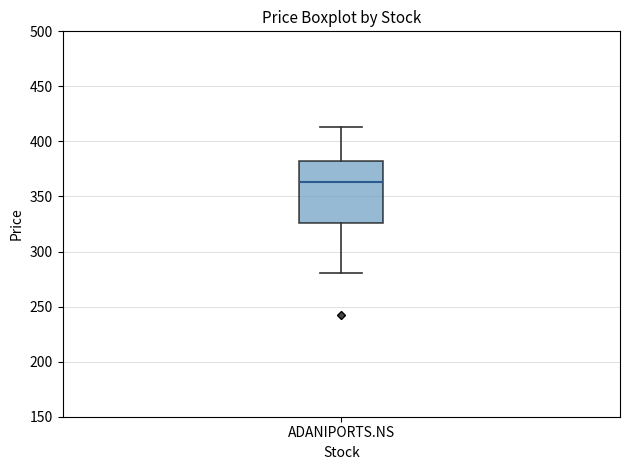

Read this box plot against the y-axis: the position of the median line, the range covered by the box, and the ends of both whiskers. The values are not printed on the chart, so give them approximately, as read against the axis.

median 365, box 325 to 380, whiskers 280 to 415